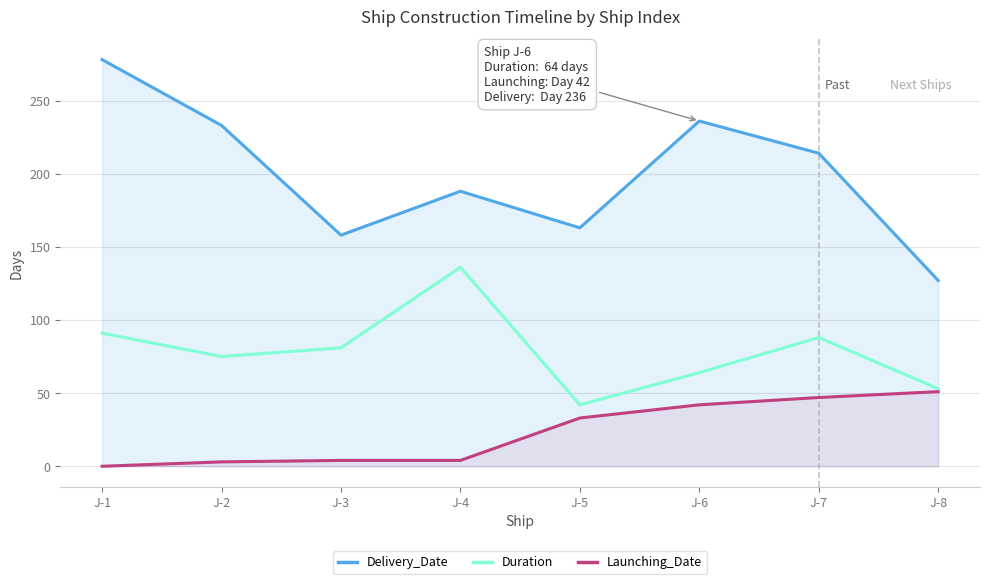

How many values in the Launching_Date series are below 33?

4